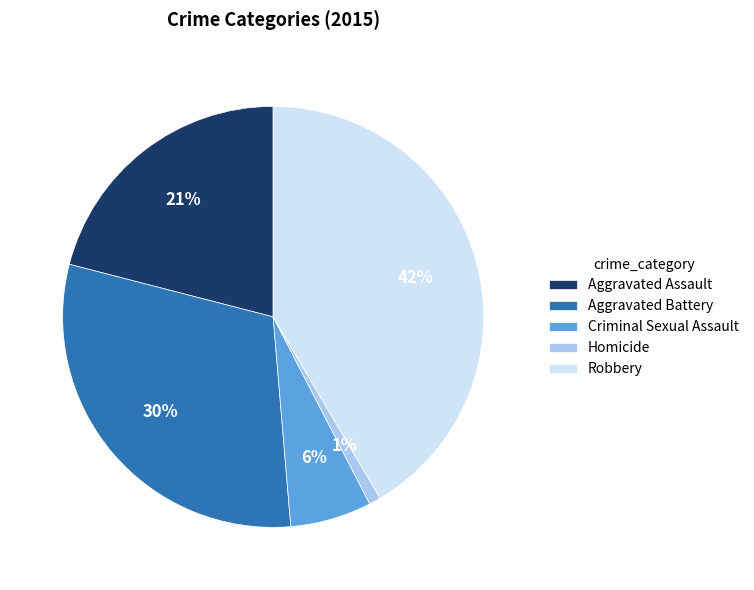

Between Aggravated Battery and Criminal Sexual Assault, which is larger?

Aggravated Battery